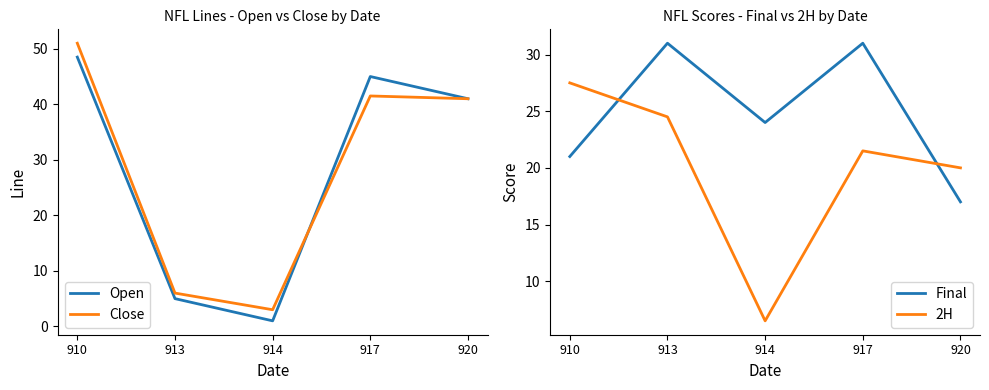

Rank the series at 913 from lowest to highest value.

Open, Close, 2H, Final